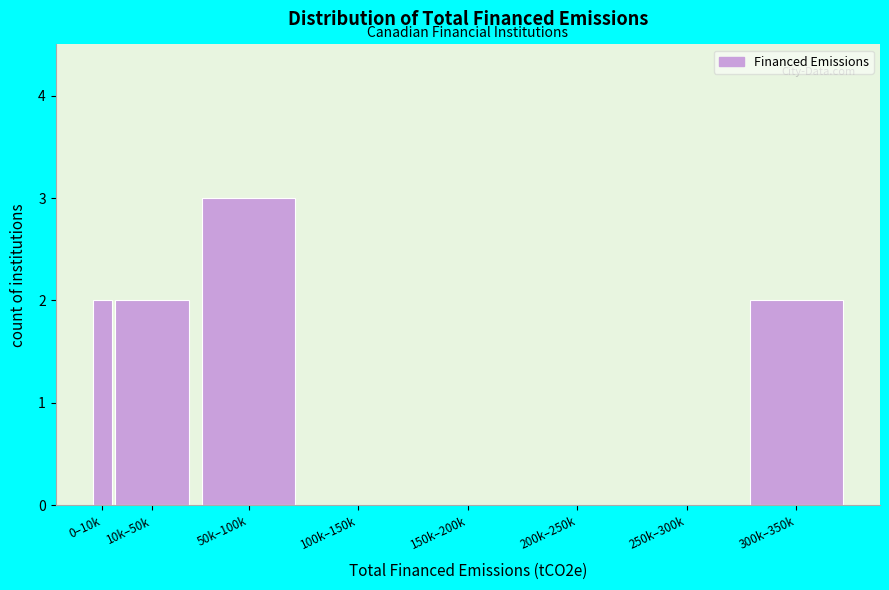

Reading left to right, extract all data points from this chart.

0–10k=2	10k–50k=2	50k–100k=3	100k–150k=0	150k–200k=0	200k–250k=0	250k–300k=0	300k–350k=2